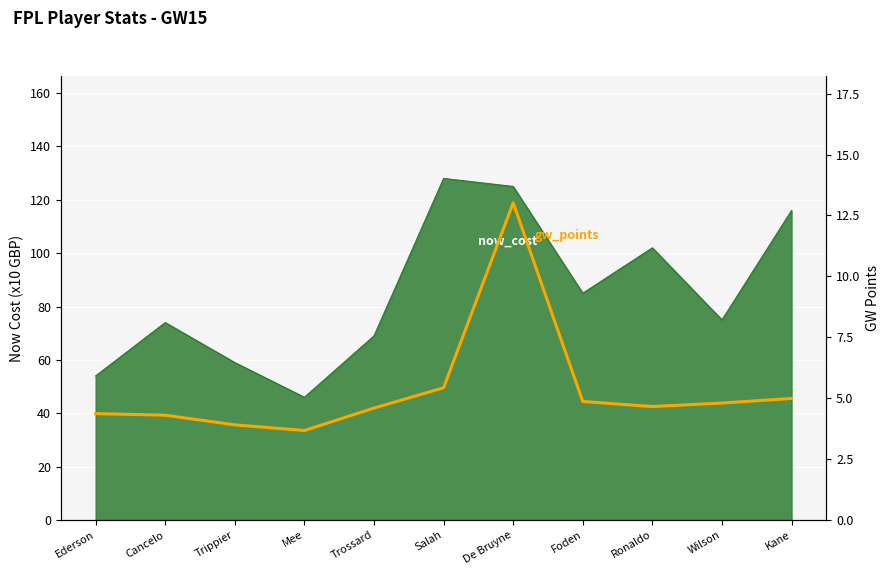

List the labels in order of value, largest first.

De Bruyne, Salah, Kane, Foden, Wilson, Ronaldo, Trossard, Ederson, Cancelo, Trippier, Mee